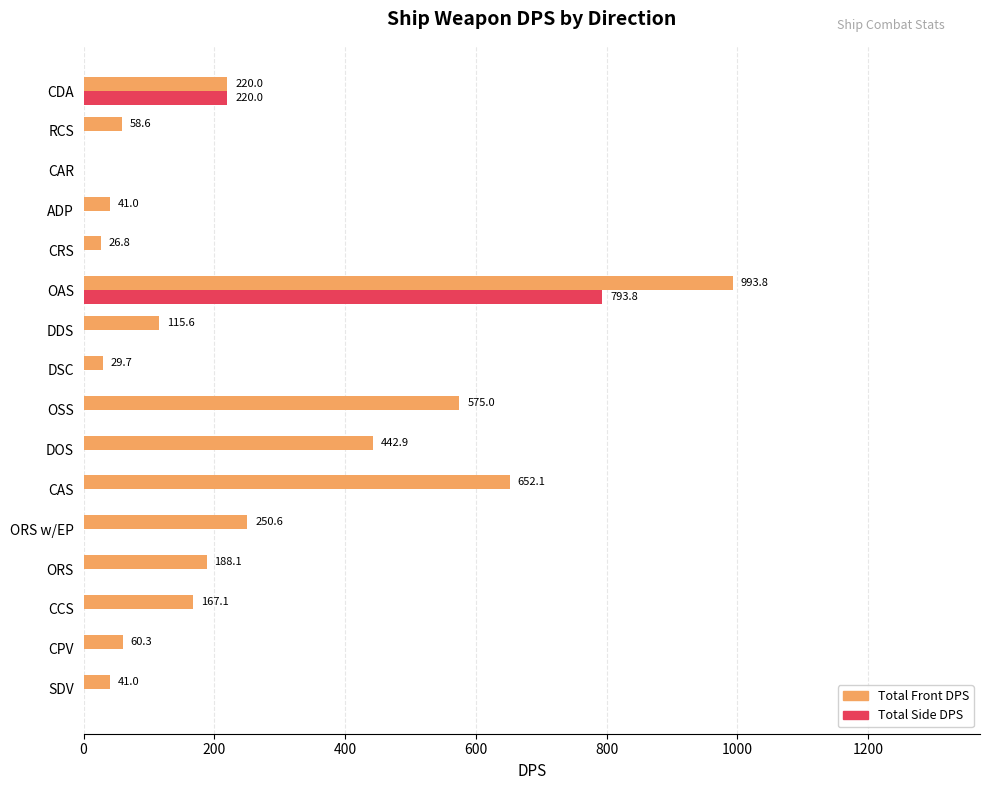

Where is Total Front DPS nearest to the value 496?

DOS